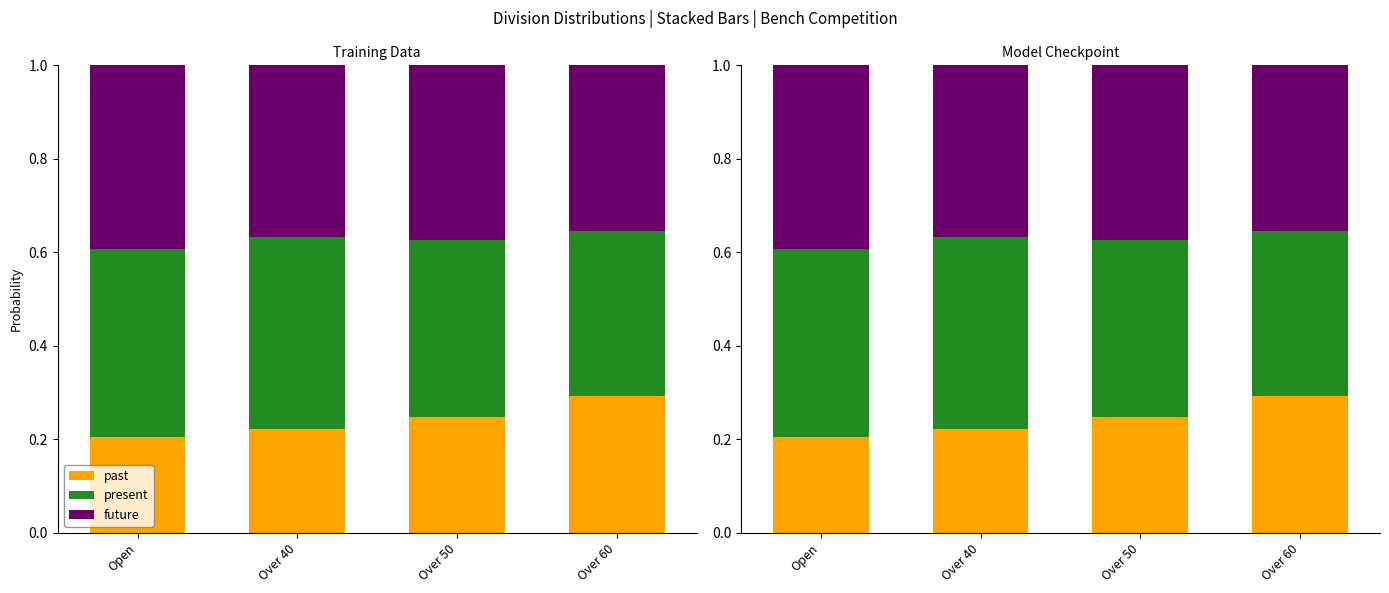

List the series in order of their peak value, highest first.

present, future, past